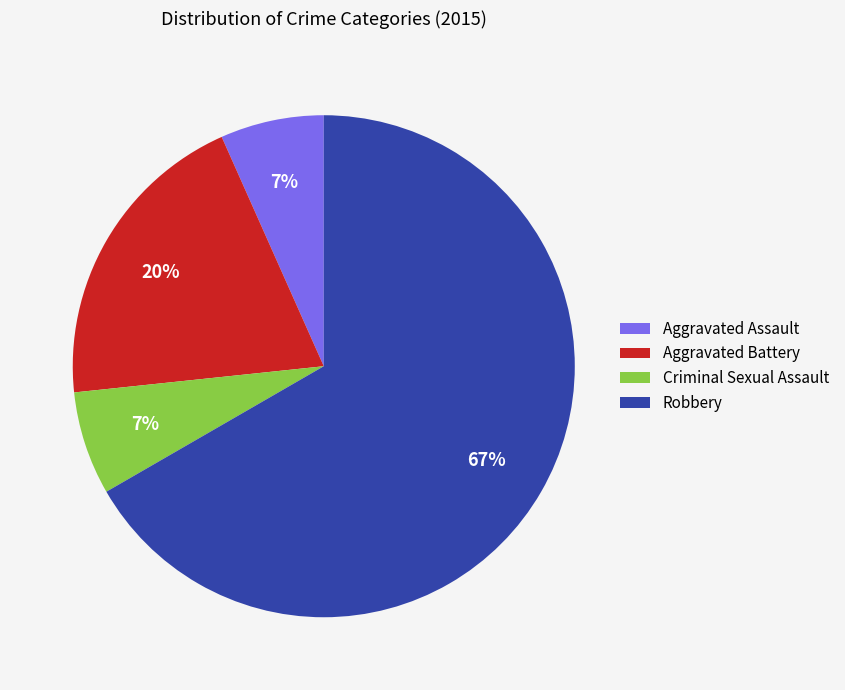

Combined, do Criminal Sexual Assault and Aggravated Battery account for over 50%?

No